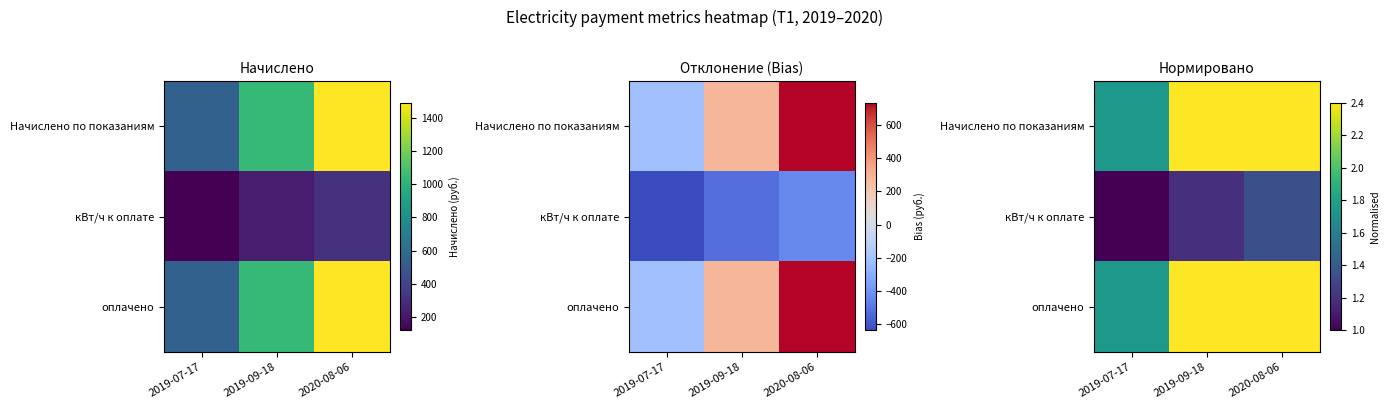

Rank the series by their maximum value, from lowest to highest.

кВт/ч к оплате, Начислено по показаниям, оплачено